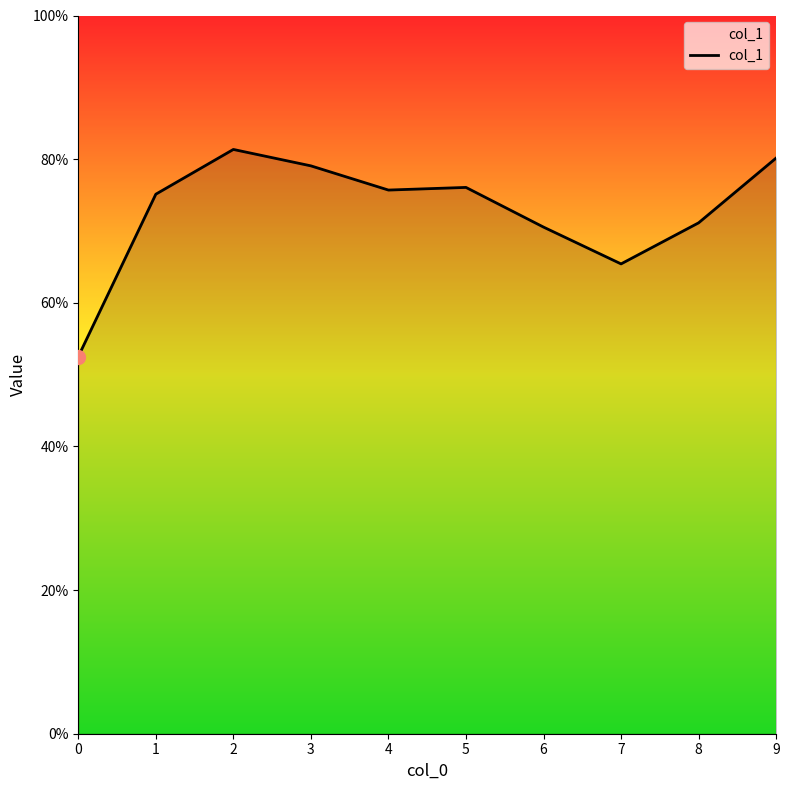

Reading left to right, extract all data points from this chart.

0=0.5	1=0.8	2=0.8	3=0.8	4=0.8	5=0.8	6=0.7	7=0.7	8=0.7	9=0.8